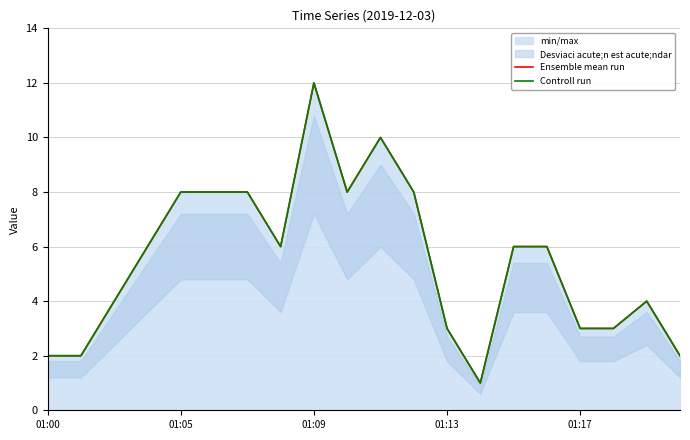

Which series has the widest spread of values?

Ensemble mean run